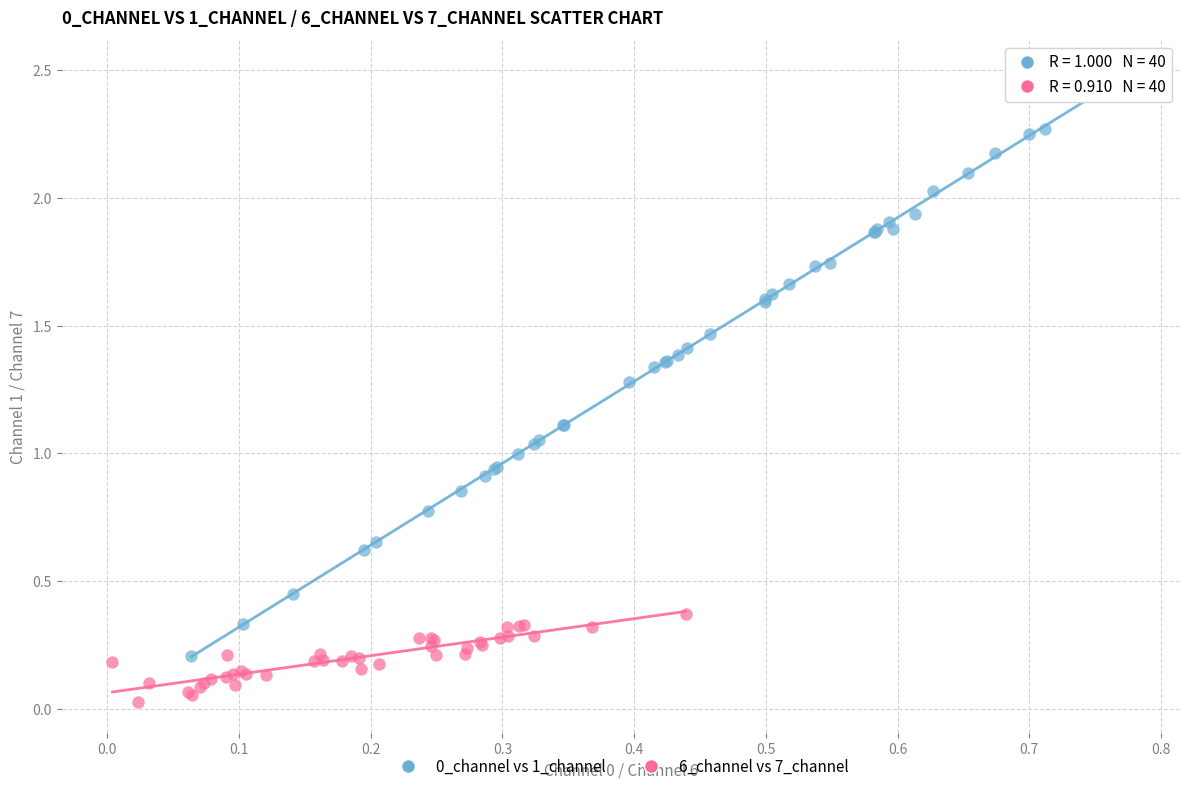

Which series contains the lowest Y value?

6_channel vs 7_channel